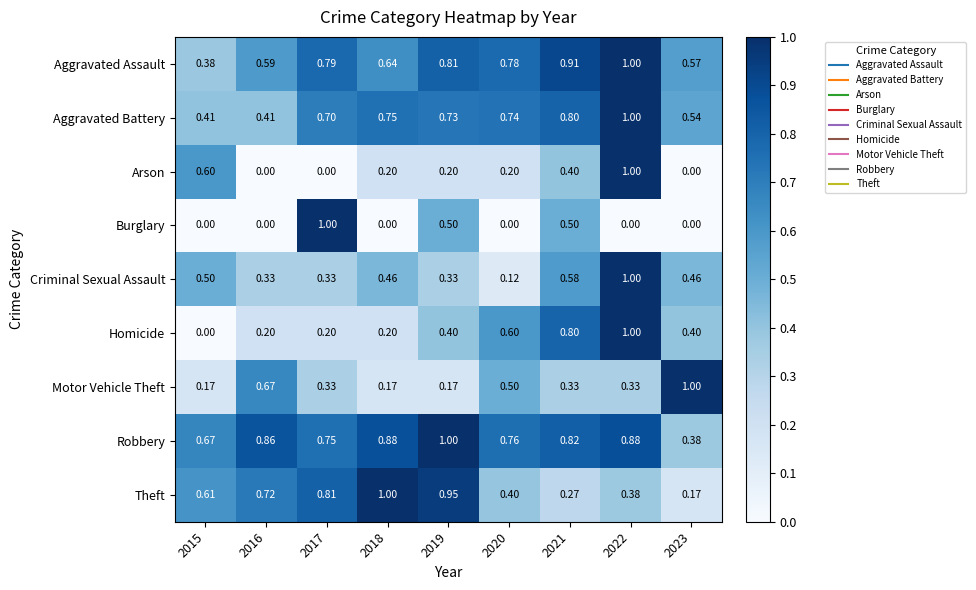

At which category is the sum across all series the highest?

2022